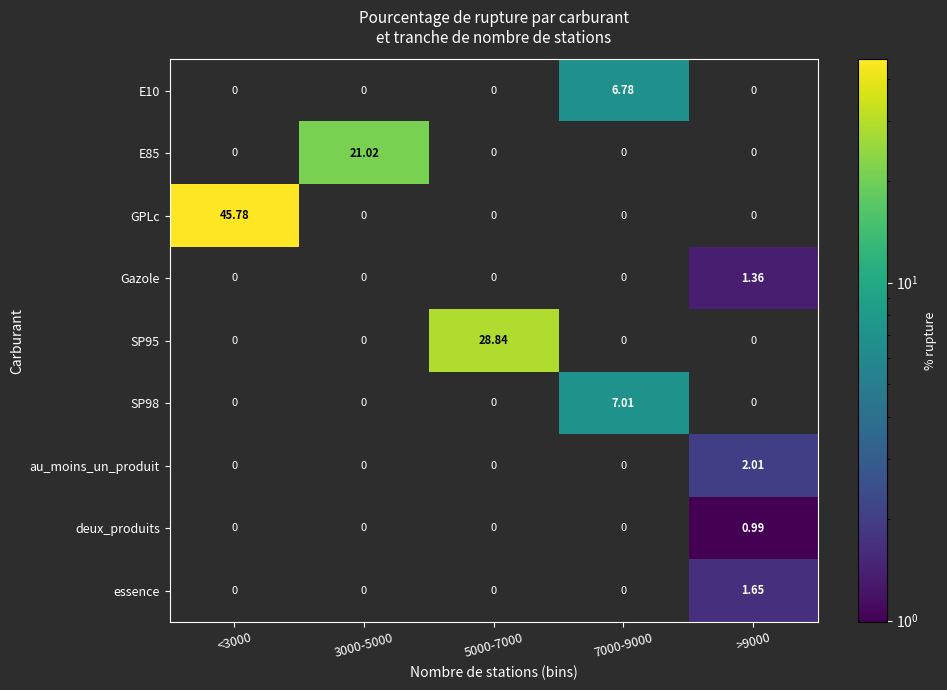

Which series has the widest spread of values?

GPLc